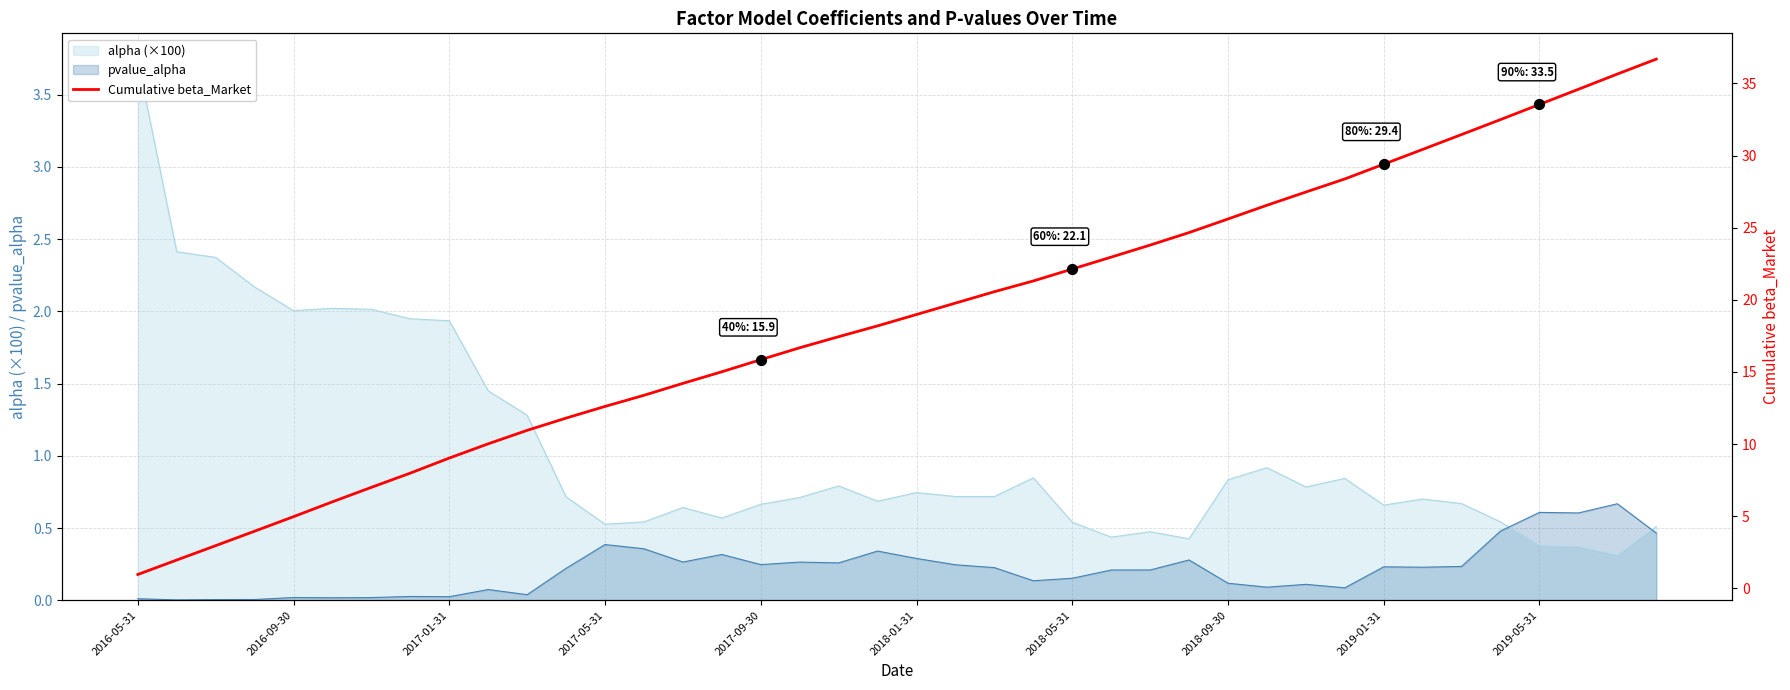

What is the ratio of the value at 2018-09-30 to the value at 23?

0.4